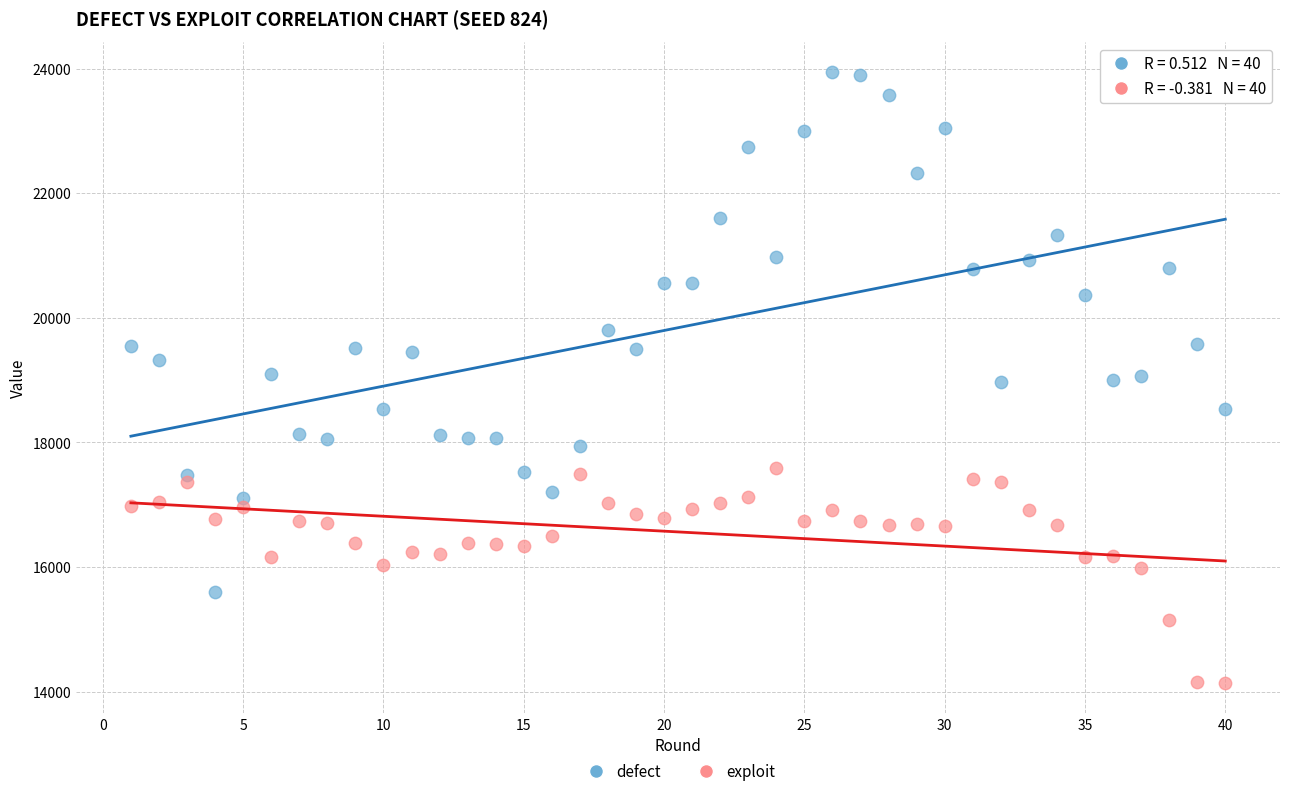

What are all the series names shown in the legend?

defect, exploit